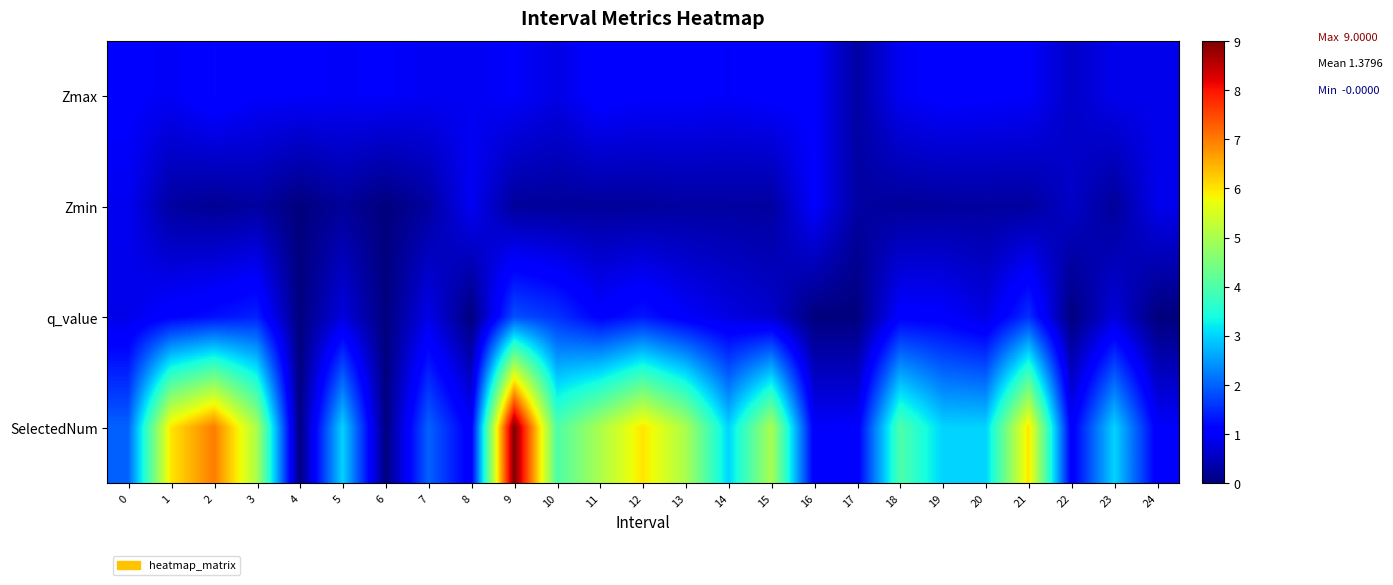

Which series has the largest total across all categories?

SelectedNum